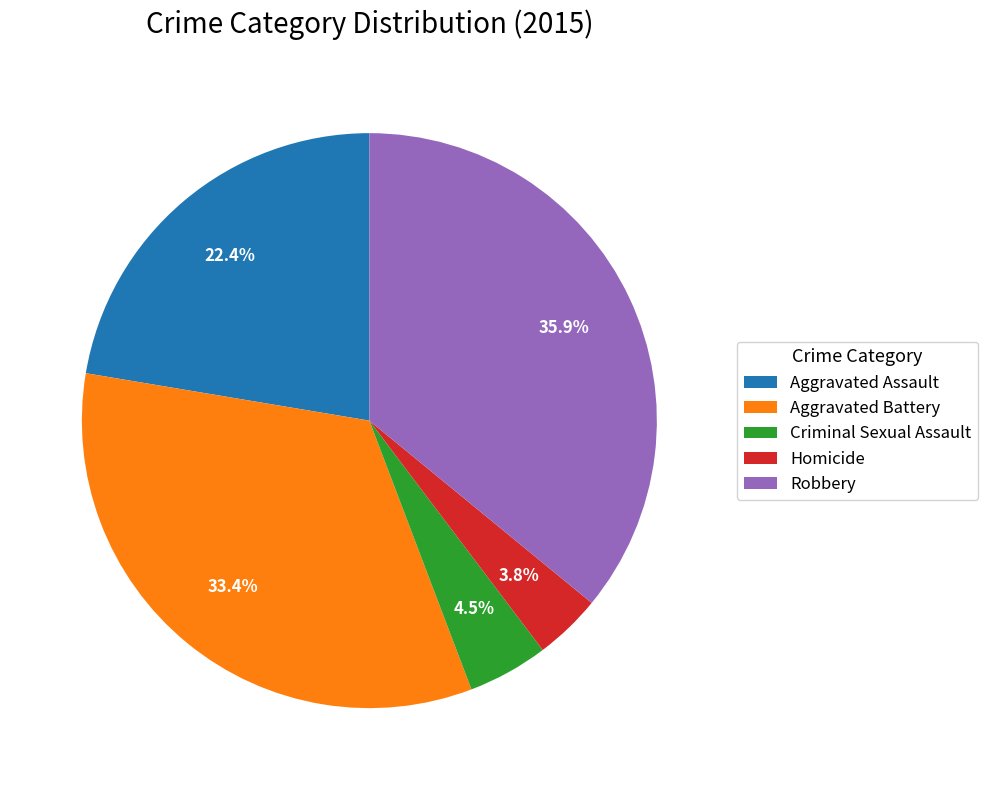

The Aggravated Assault slice represents 22% of the pie. True or false?

True